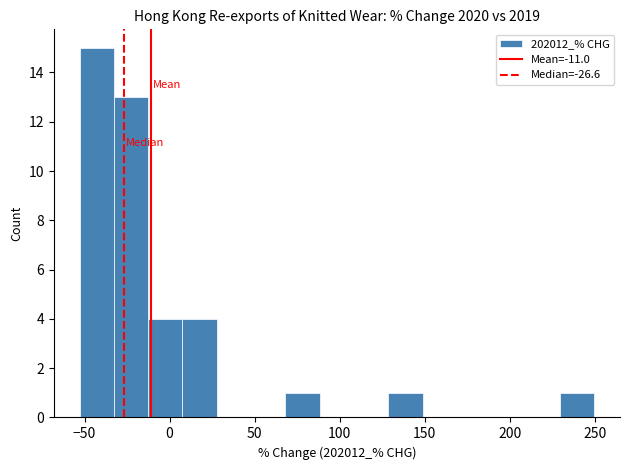

What is the height of the bar covering -15 to 10 on the x-axis? Neither the bar edges nor the heights are printed on the chart, so give them approximately, as read against the axes.

4